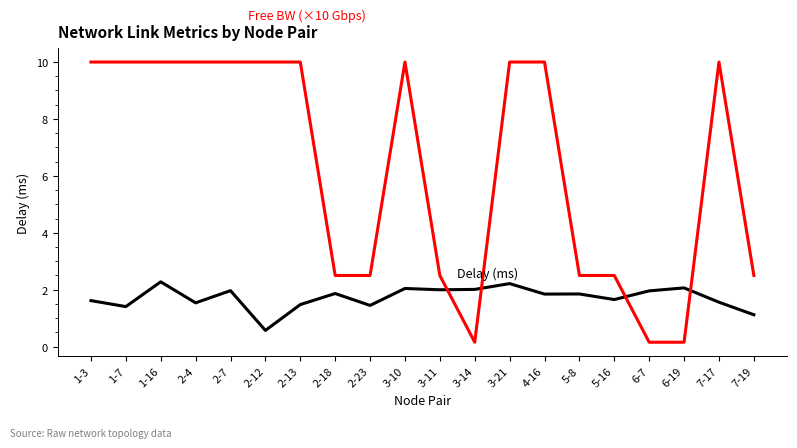

What is the total value across all series at 2-23?

3.9